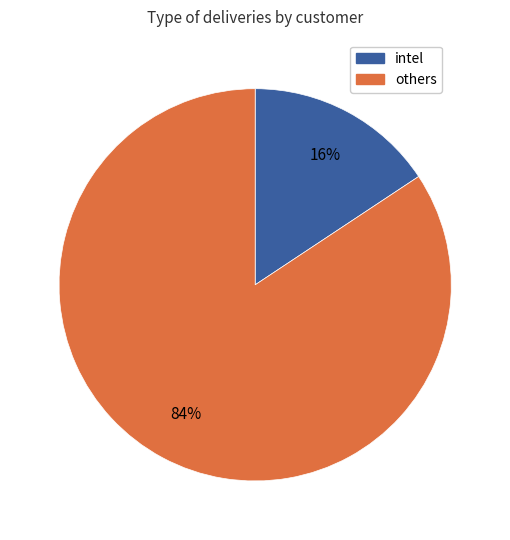

To the nearest percent, what is the average slice percentage?

50%